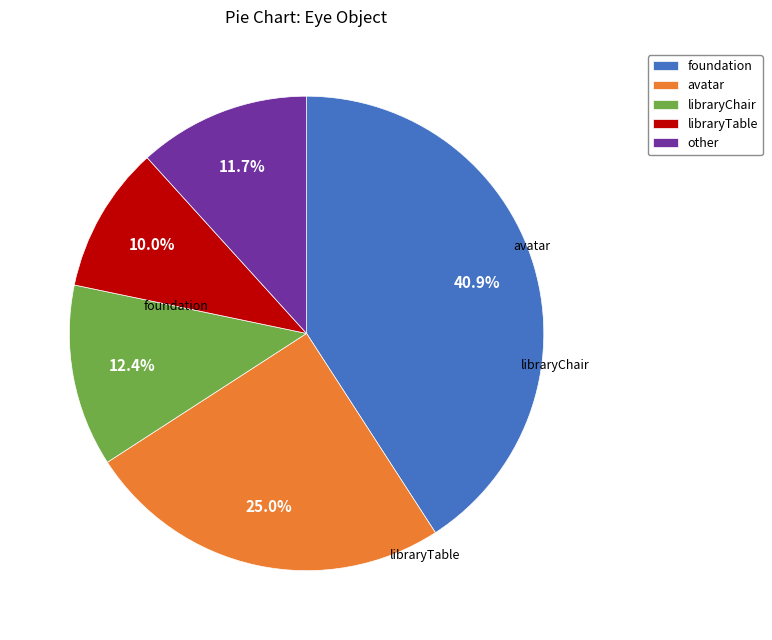

Is there a majority slice in this chart?

No